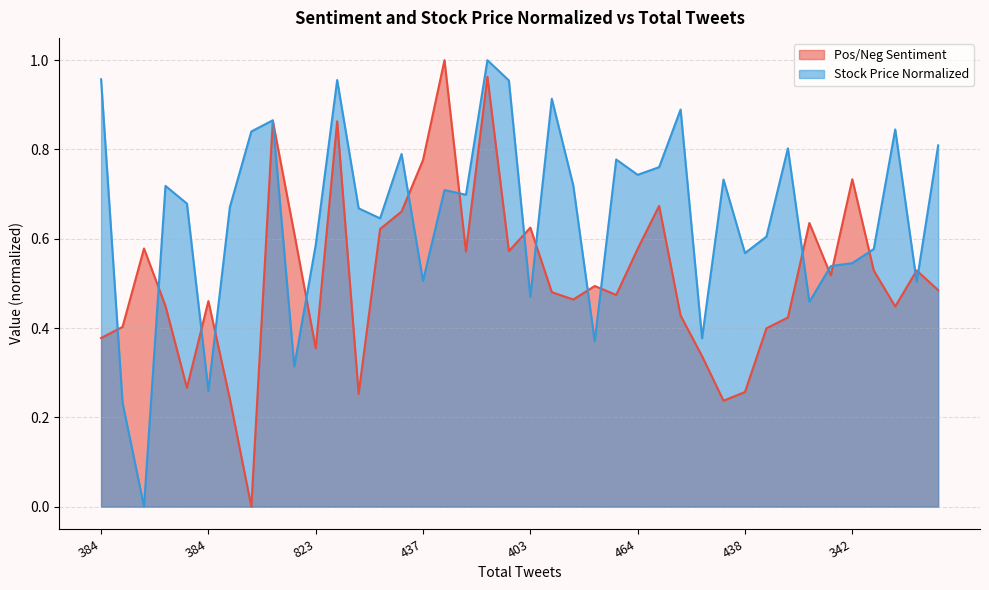

List the series in order of their peak value, lowest first.

Stock Price Normalized, Pos/Neg Sentiment